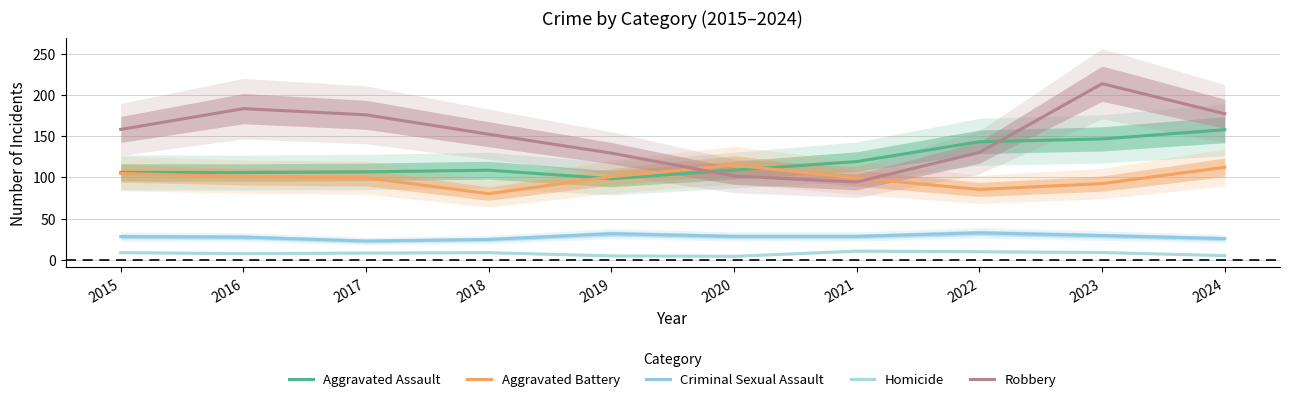

Between 2018 and 2015, which is larger?

2018